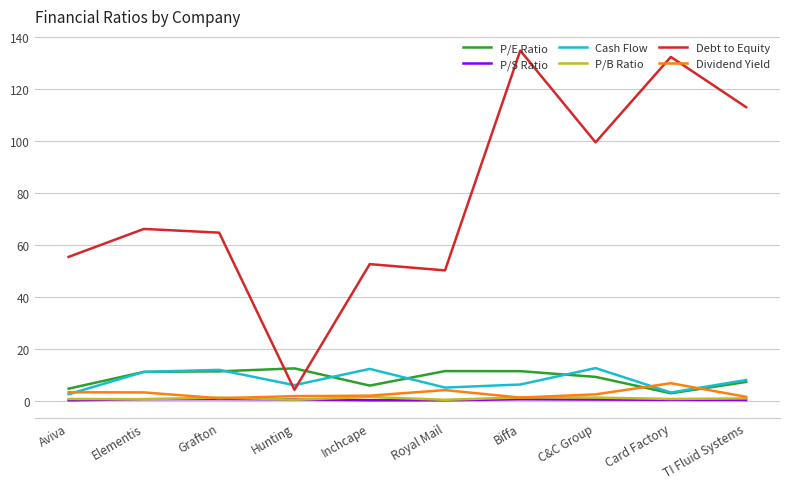

Which series has the widest spread of values?

Debt to Equity